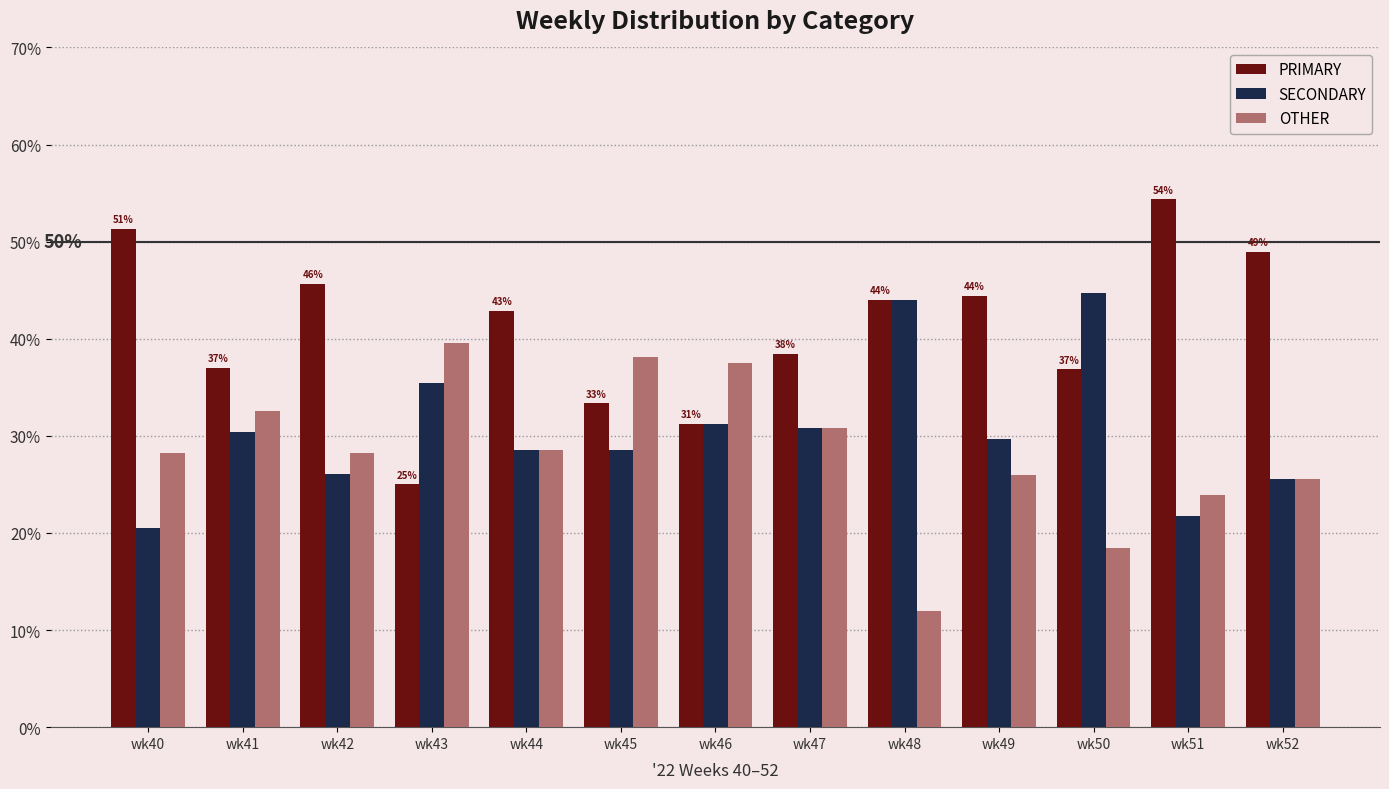

Which category has the lowest value across all series?

wk48